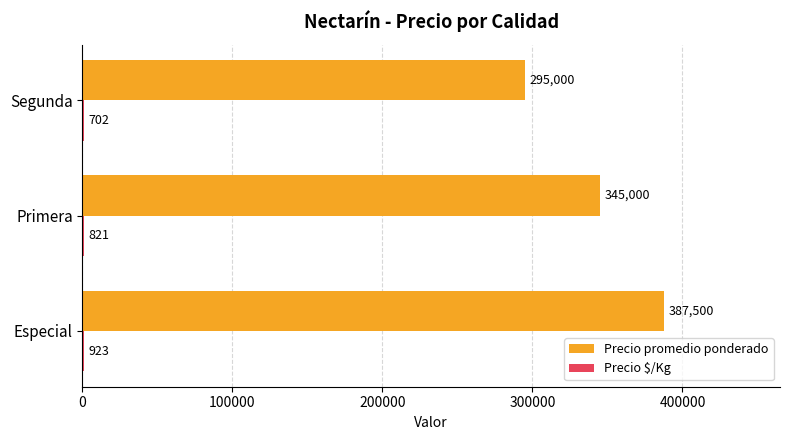

What is the sum of all Precio promedio ponderado values?

1027500